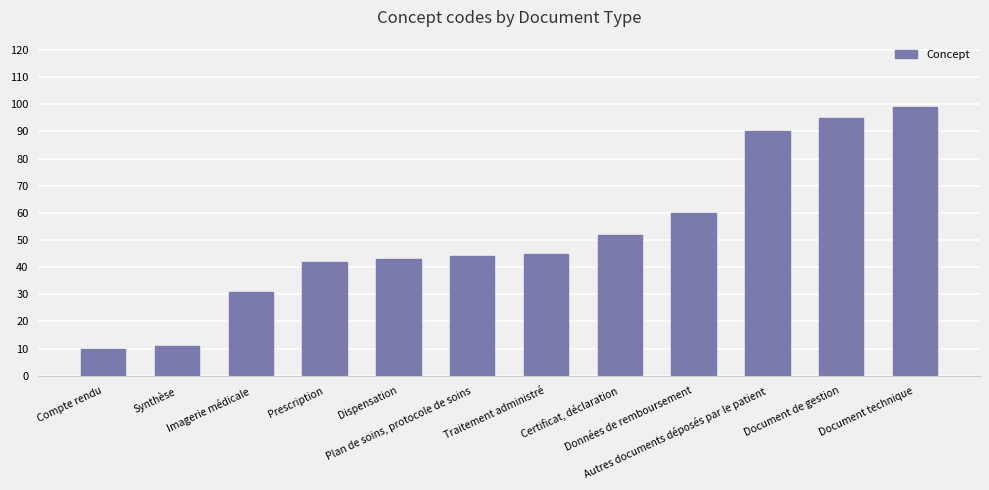

How many series are shown in this chart?

1